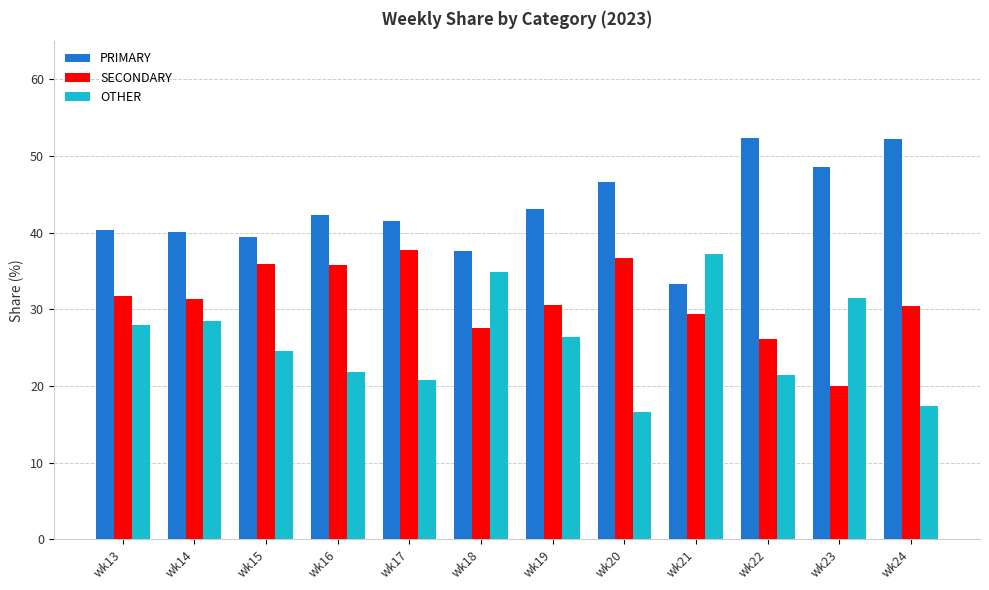

At which label does PRIMARY first exceed 42?

wk16